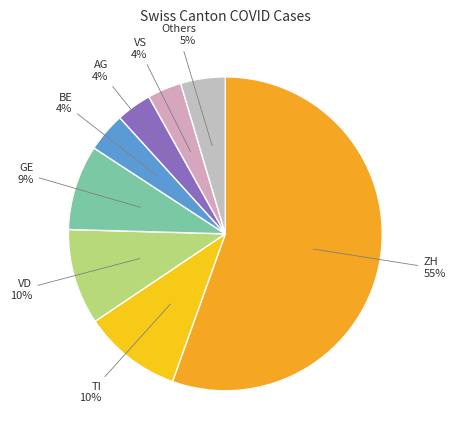

How many slices are in this pie chart?

8